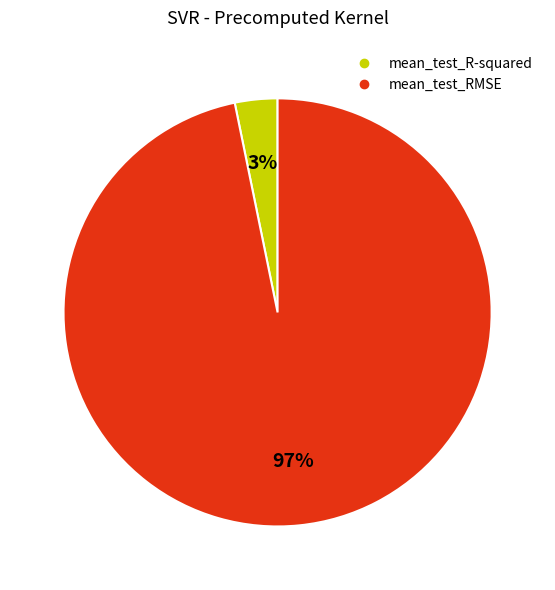

Which category has the smallest portion of the pie?

mean_test_R-squared